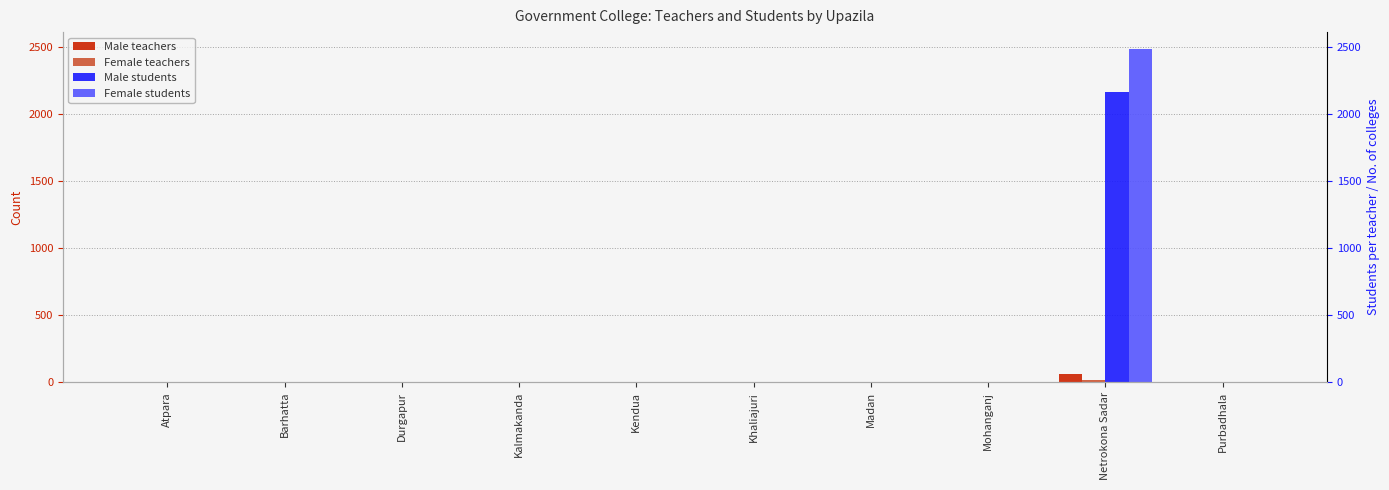

True or false: Female students has a value of -1015 at Durgapur.

False